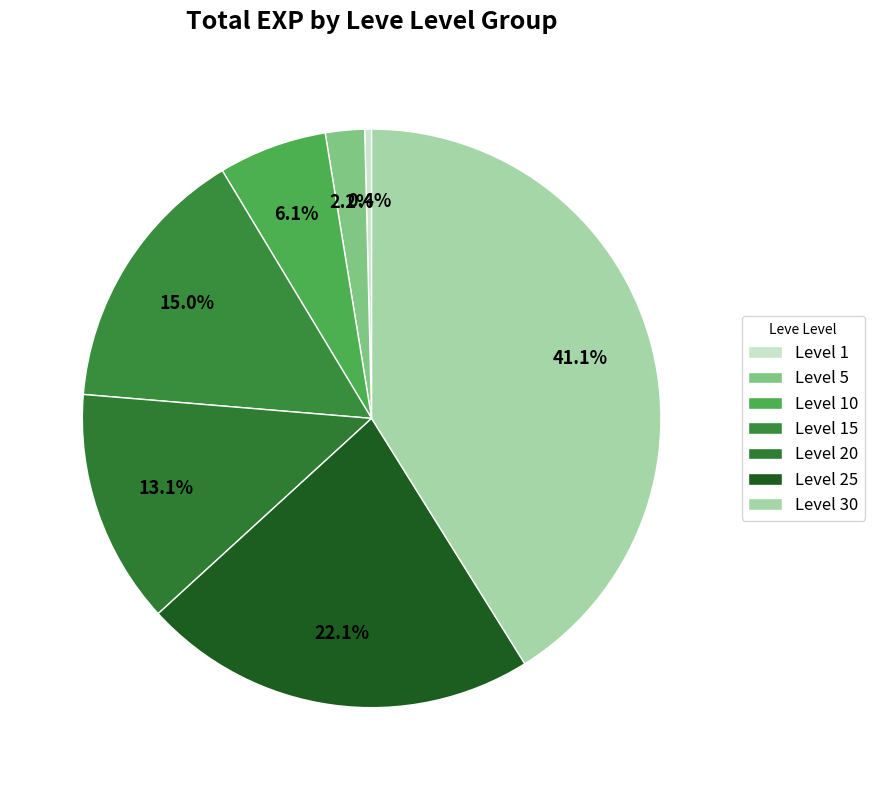

Count the number of slices in the pie.

7